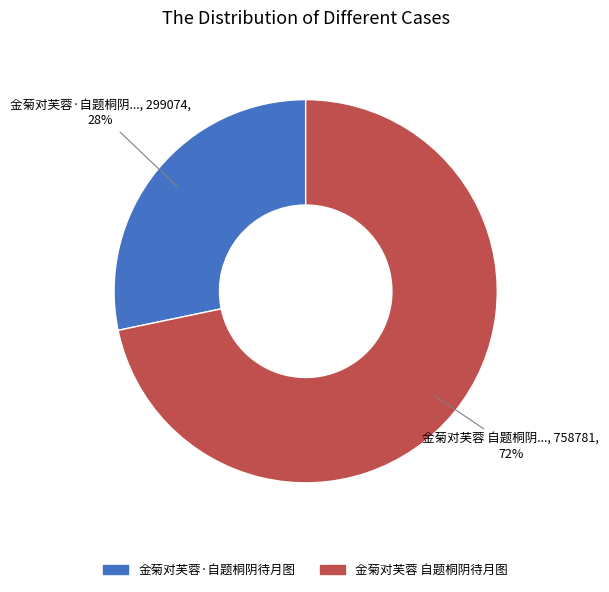

To the nearest percent, what is the average slice percentage?

50%